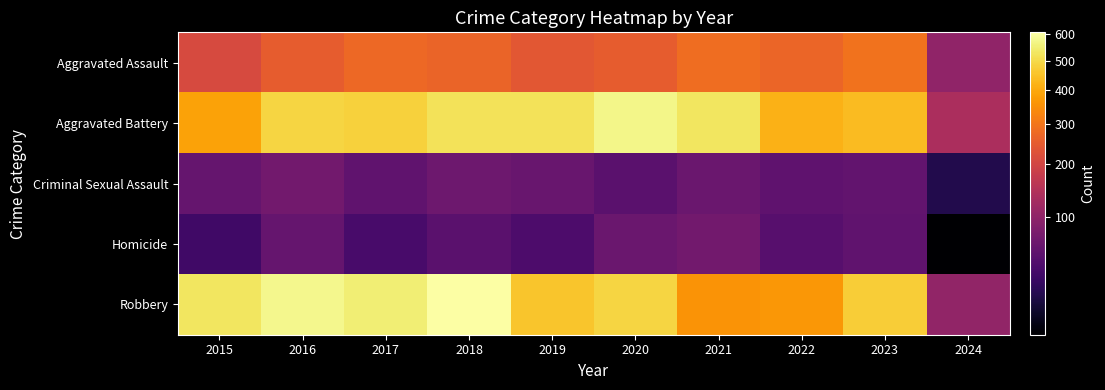

Reading right to left, what are all the values shown in this chart?

Aggravated Assault: 2024=101	2023=295	2022=267	2021=284	2020=249	2019=238	2018=265	2017=276	2016=250	2015=210
Aggravated Battery: 2024=135	2023=437	2022=417	2021=531	2020=574	2019=520	2018=522	2017=480	2016=491	2015=387
Criminal Sexual Assault: 2024=19	2023=56	2022=53	2021=62	2020=49	2019=61	2018=65	2017=55	2016=69	2015=58
Homicide: 2024=9	2023=55	2022=47	2021=69	2020=63	2019=40	2018=49	2017=37	2016=59	2015=32
Robbery: 2024=104	2023=473	2022=364	2021=357	2020=491	2019=458	2018=608	2017=553	2016=579	2015=527